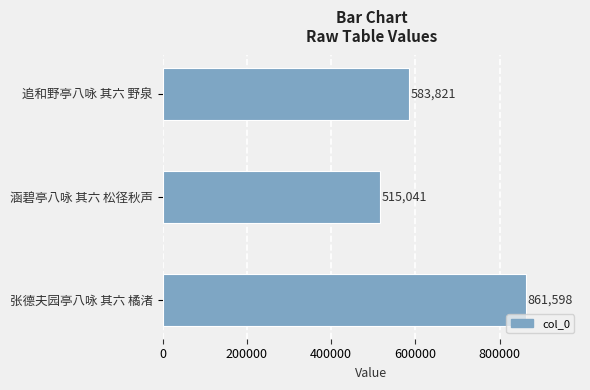

Approximately how many times larger is the value at 涵碧亭八咏 其六 松径秋声 compared to 追和野亭八咏 其六 野泉?

0.9